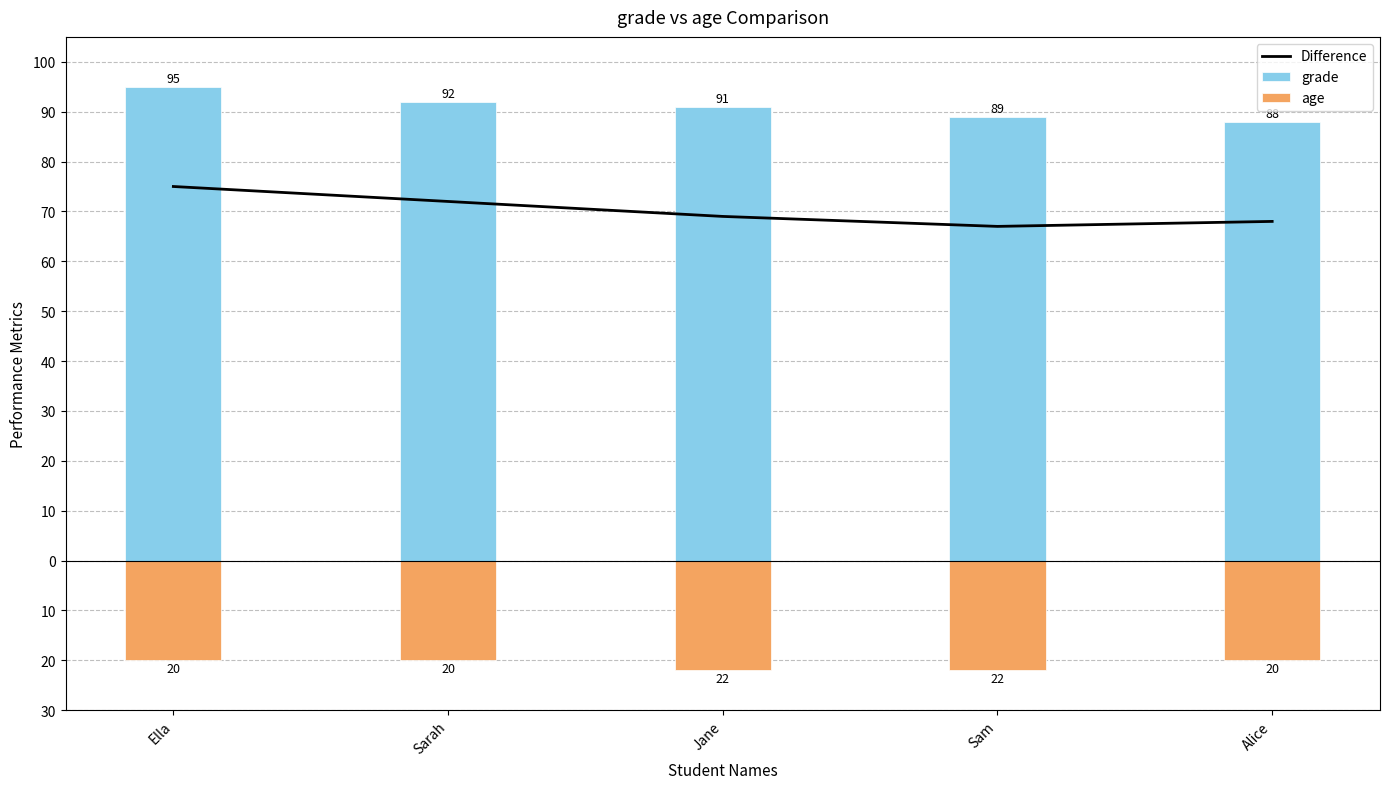

What is the minimum value shown in the chart?

-22